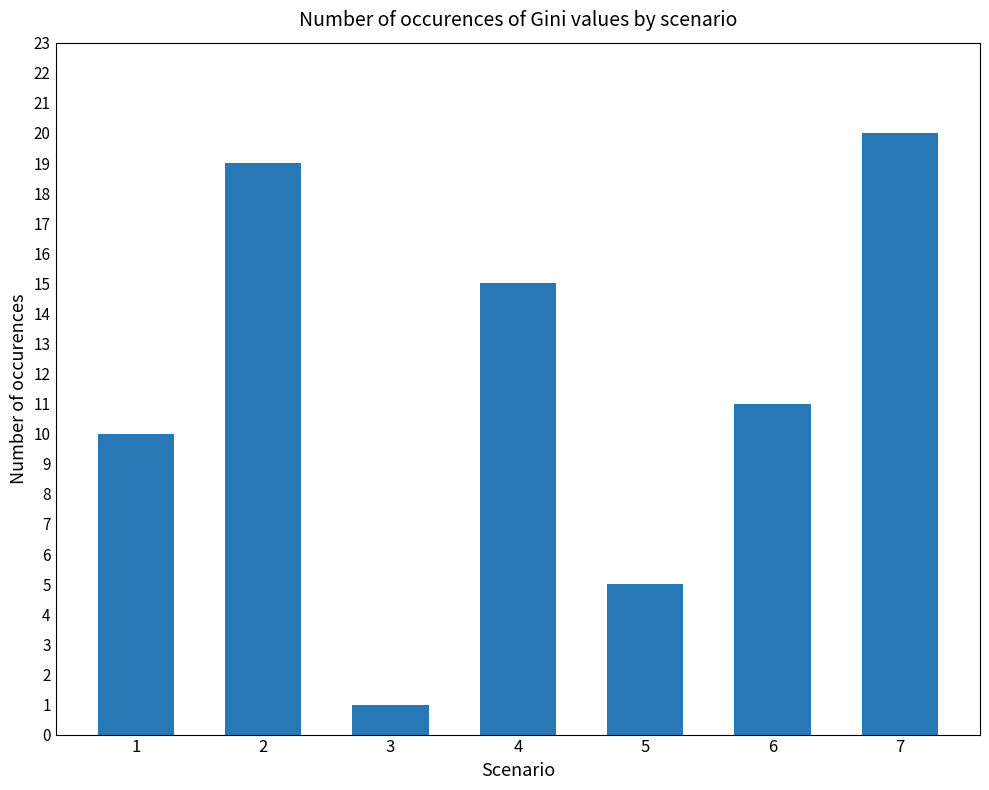

Approximately how many times larger is the value at 7 compared to 3?

20.0